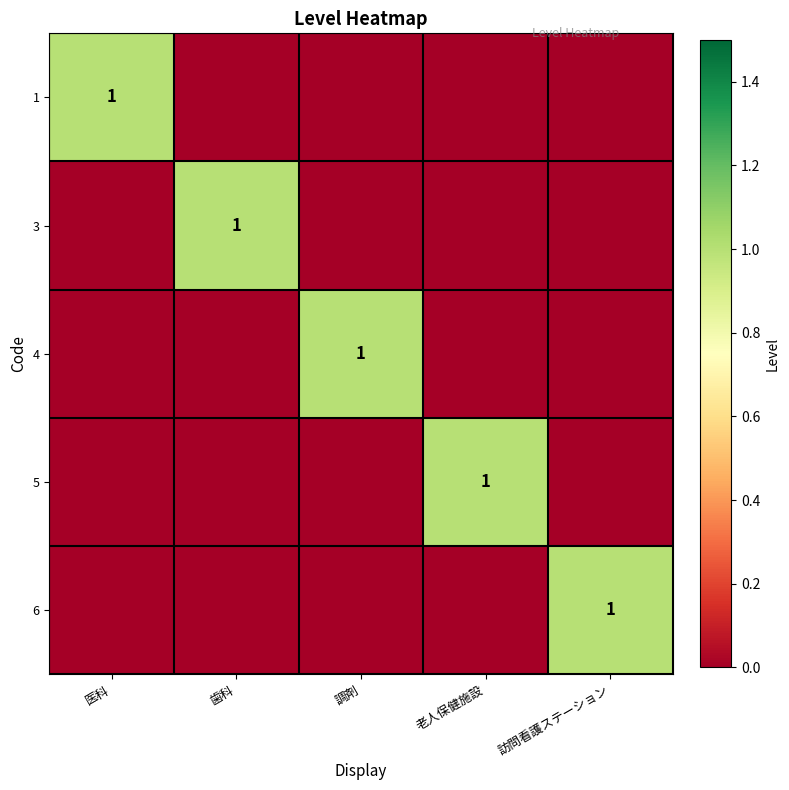

True or false: 1 has a value of 2 at 医科.

False